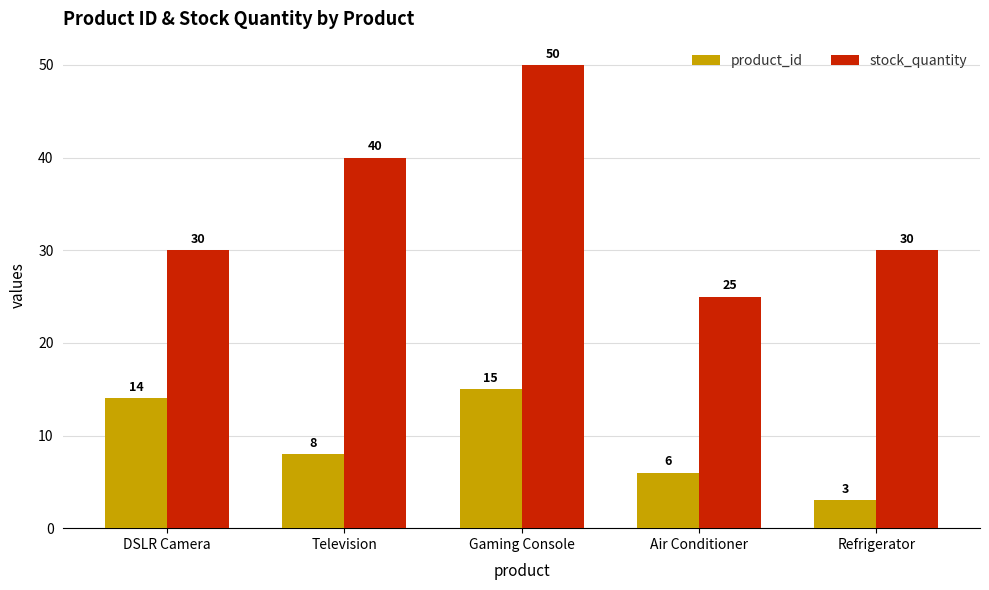

Count the number of data series in this chart.

2